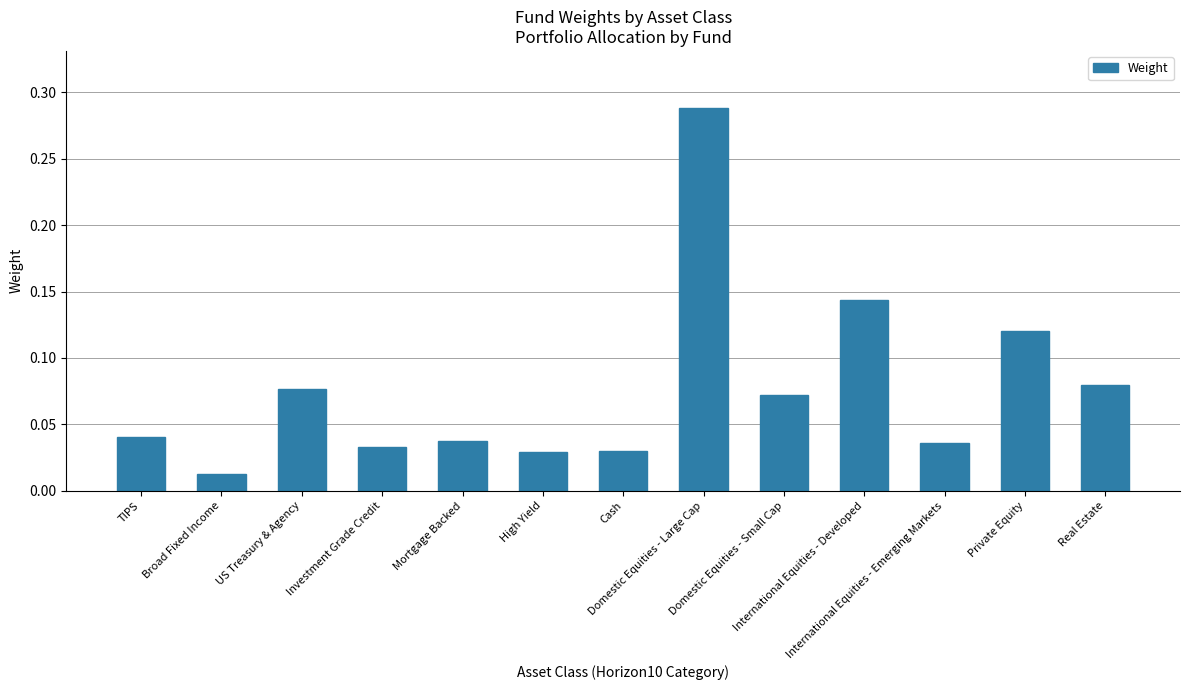

Are the bars grouped side by side (vs. stacked)?

No